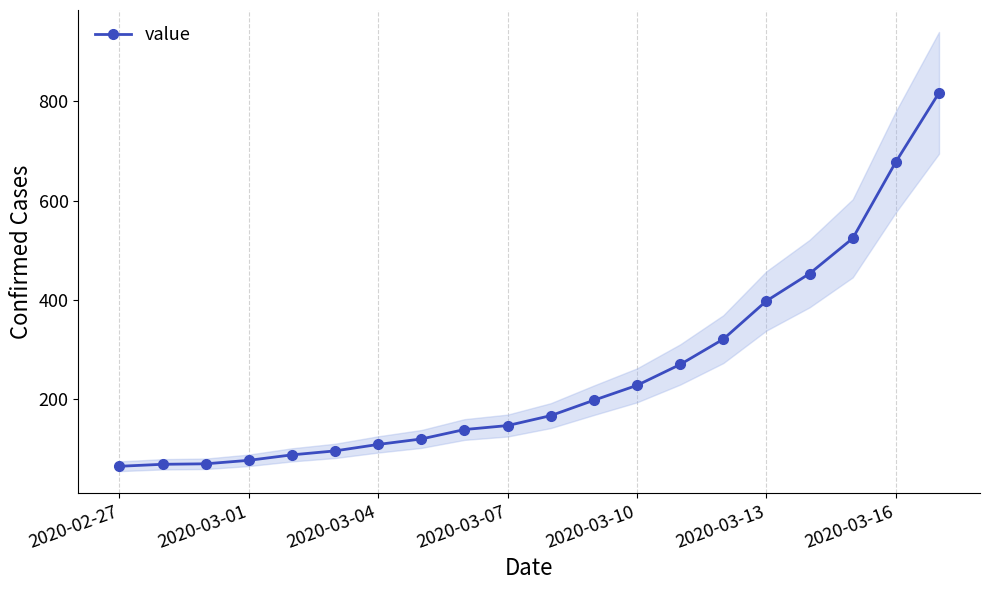

What is the sum of all values?

5034